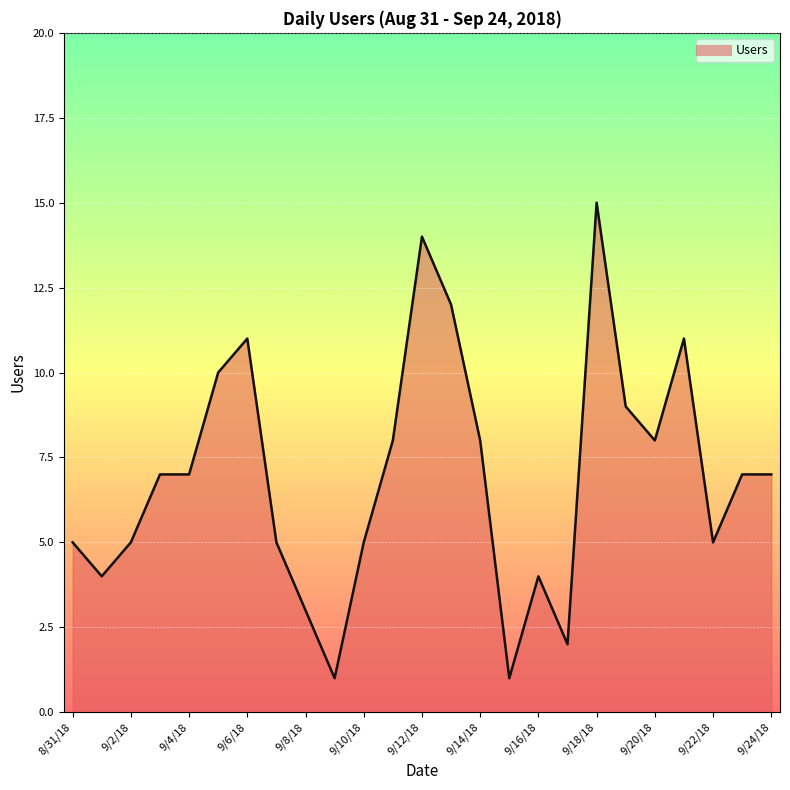

What is the greatest value displayed?

15